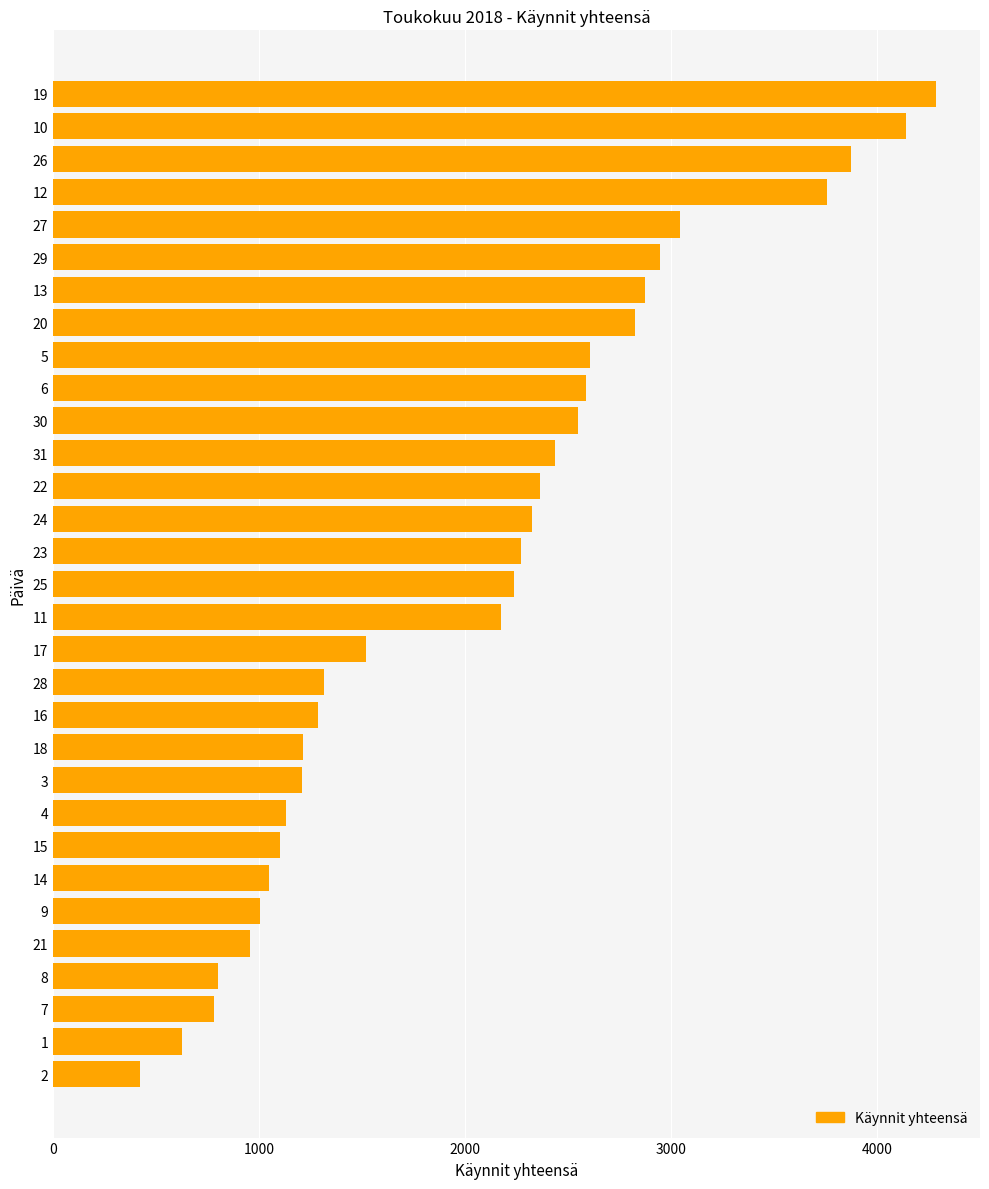

Between 18 and 14, which is larger?

18